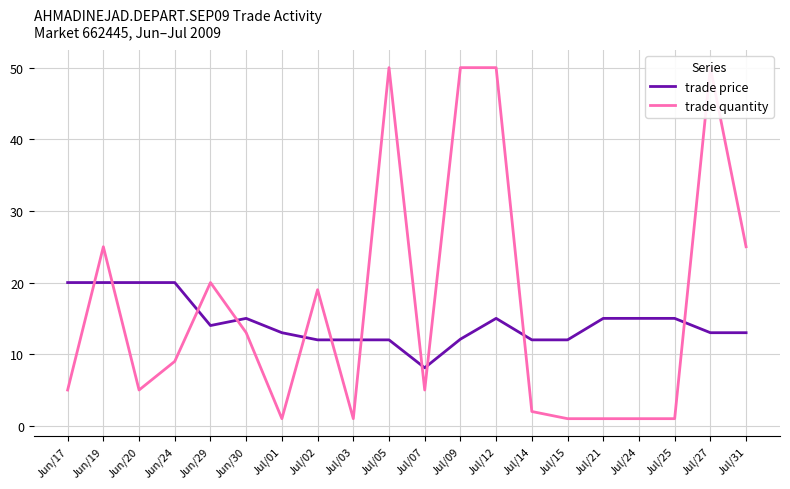

How many data points in trade quantity are less than 9?

10